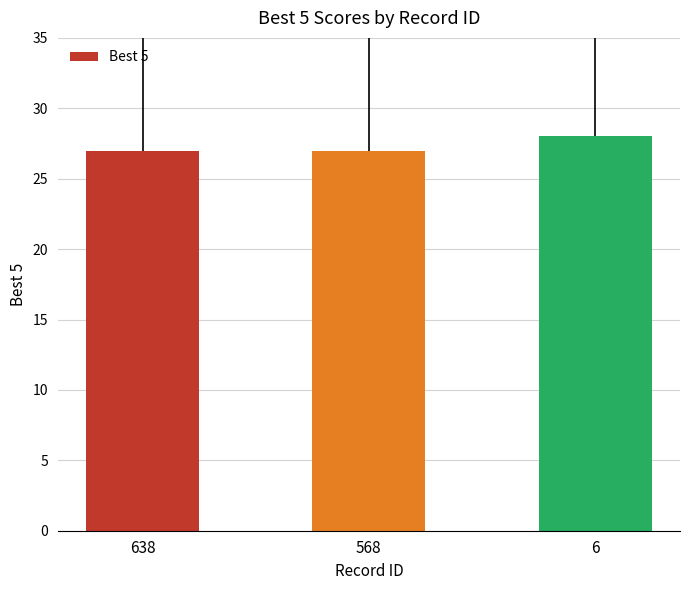

Reading left to right, what are all the values shown in this chart?

638=27	568=27	6=28